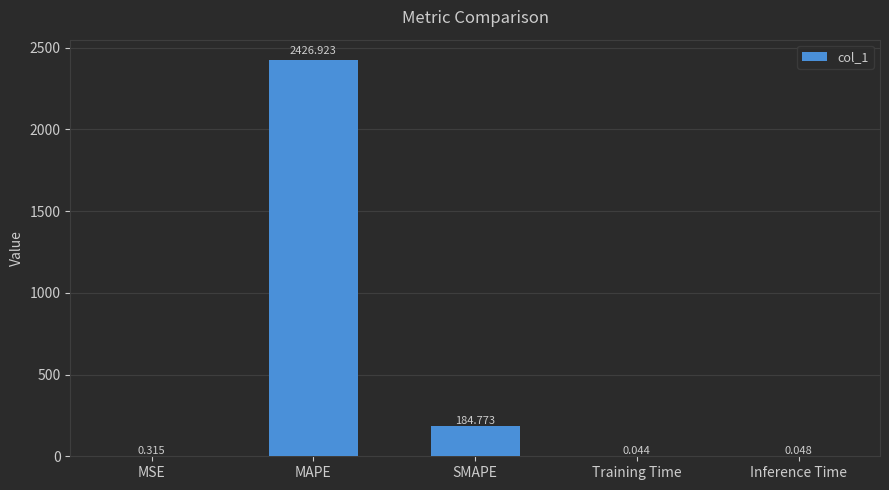

What is the change in value from MSE to Training Time?

-0.3